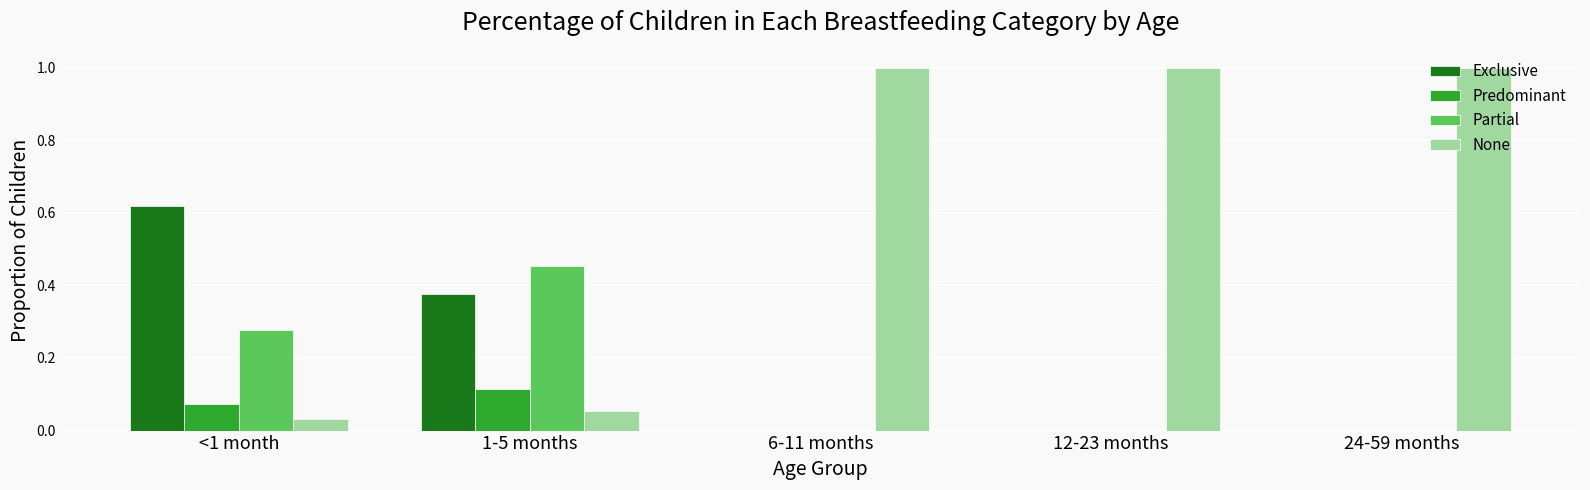

What are all the series names shown in the legend?

Exclusive, Predominant, Partial, None